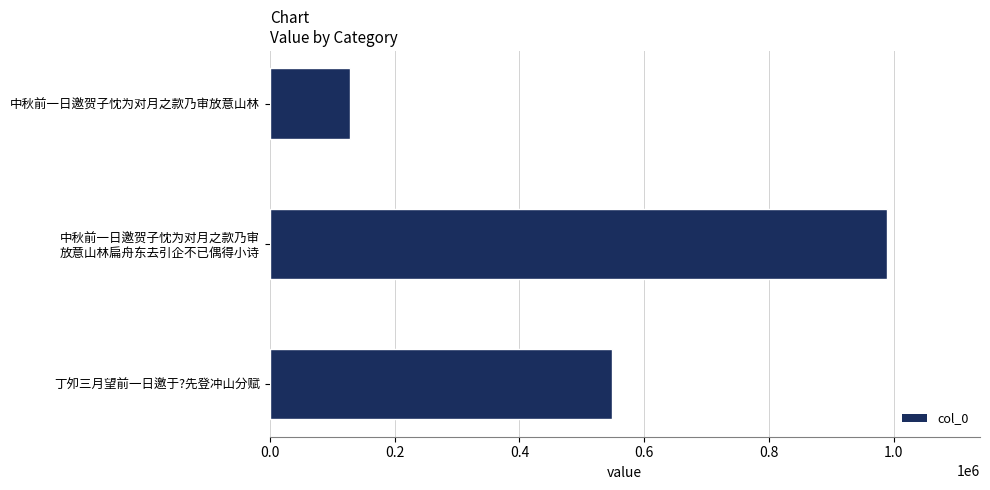

Which category has the lowest value across all series?

中秋前一日邀贺子忱为对月之款乃审放意山林